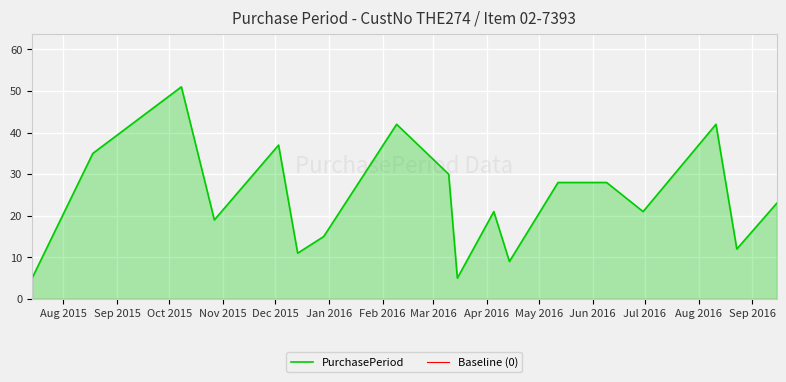

List the labels in order of value, smallest first.

2015-07-14, 2016-03-15, 2016-04-14, 2015-12-14, 2016-08-23, 2015-12-29, 2015-10-27, 2016-04-05, 2016-06-30, 2016-09-15, 2016-05-12, 2016-06-09, 2016-03-10, 2015-08-18, 2015-12-03, 2016-02-09, 2016-08-11, 2015-10-08